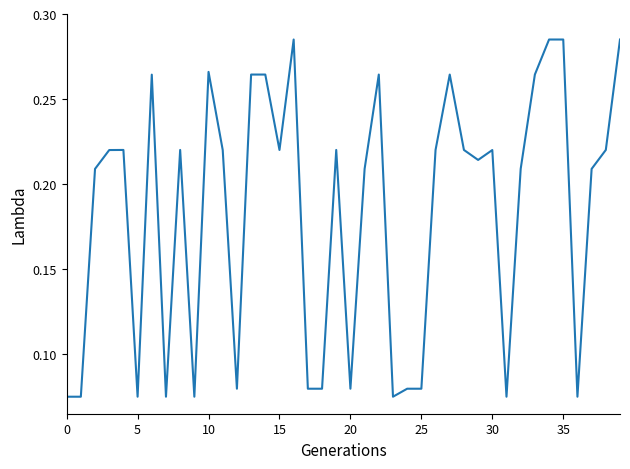

Which category has the highest value across all series?

16